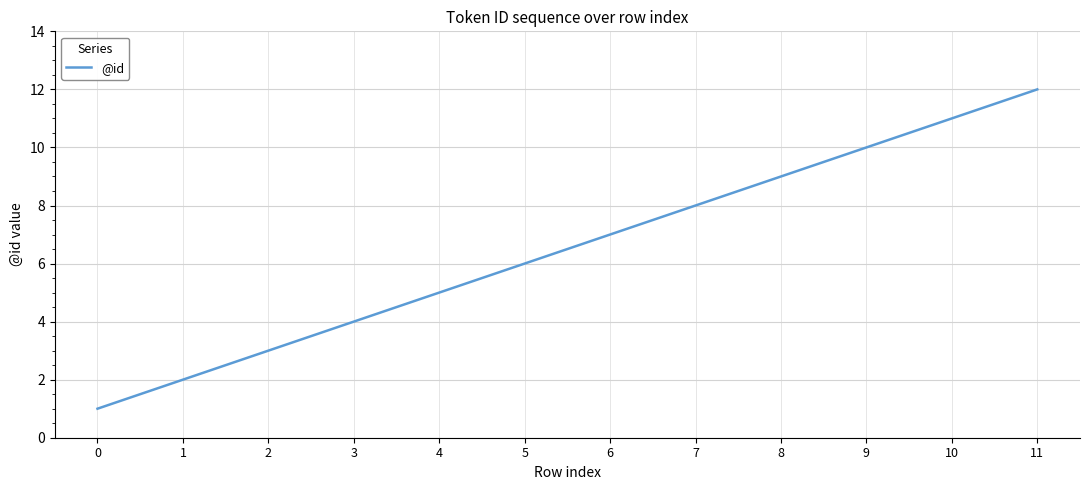

Rank the categories by value from highest to lowest.

11, 10, 9, 8, 7, 6, 5, 4, 3, 2, 1, 0